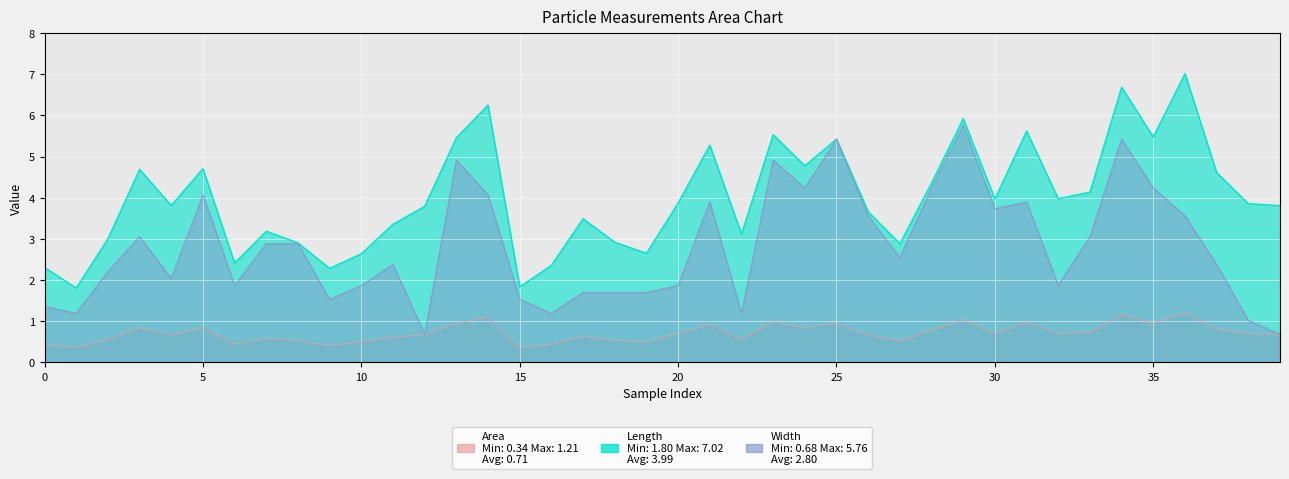

True or false: Length and Area intersect in this chart.

False